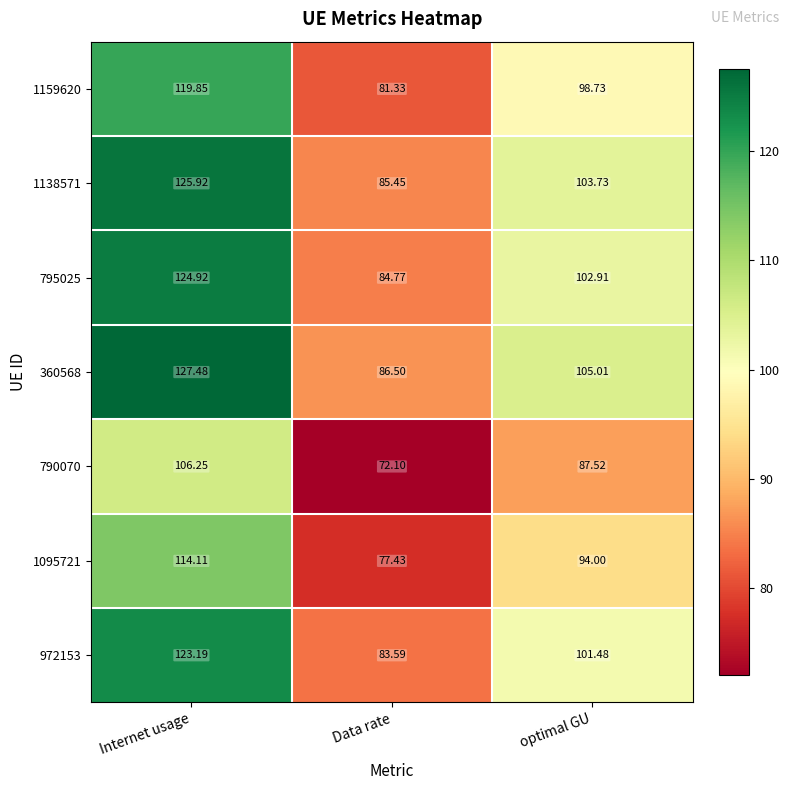

Is the value of 1159620 at optimal GU greater than the value of 1095721 at optimal GU?

Yes